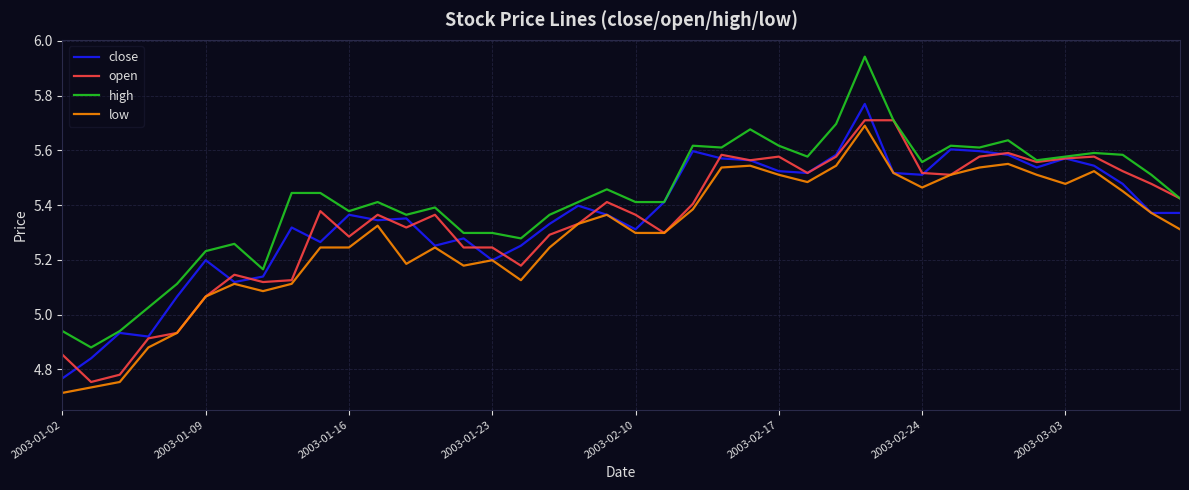

Which series has the largest range (max minus min)?

high